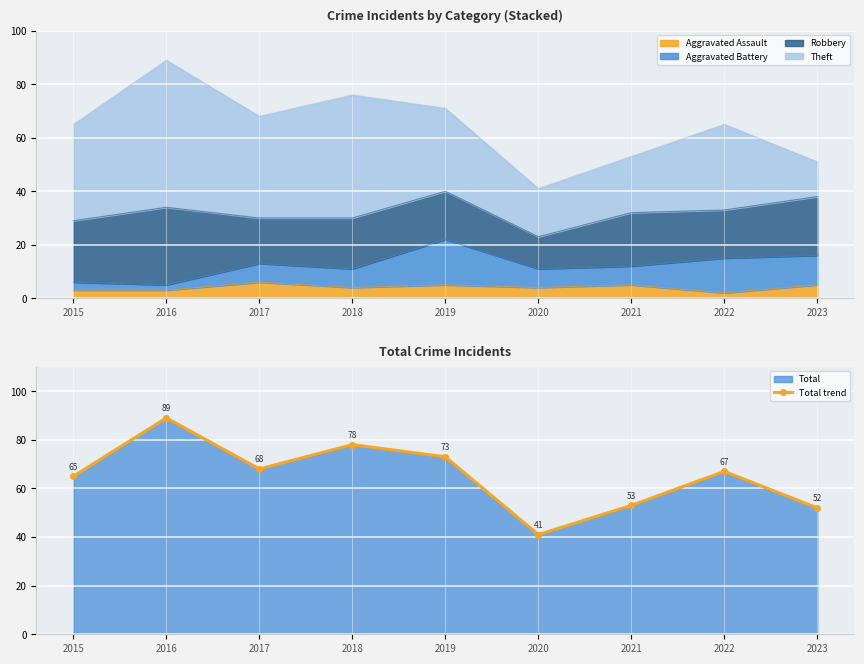

What is the smallest value displayed?

41